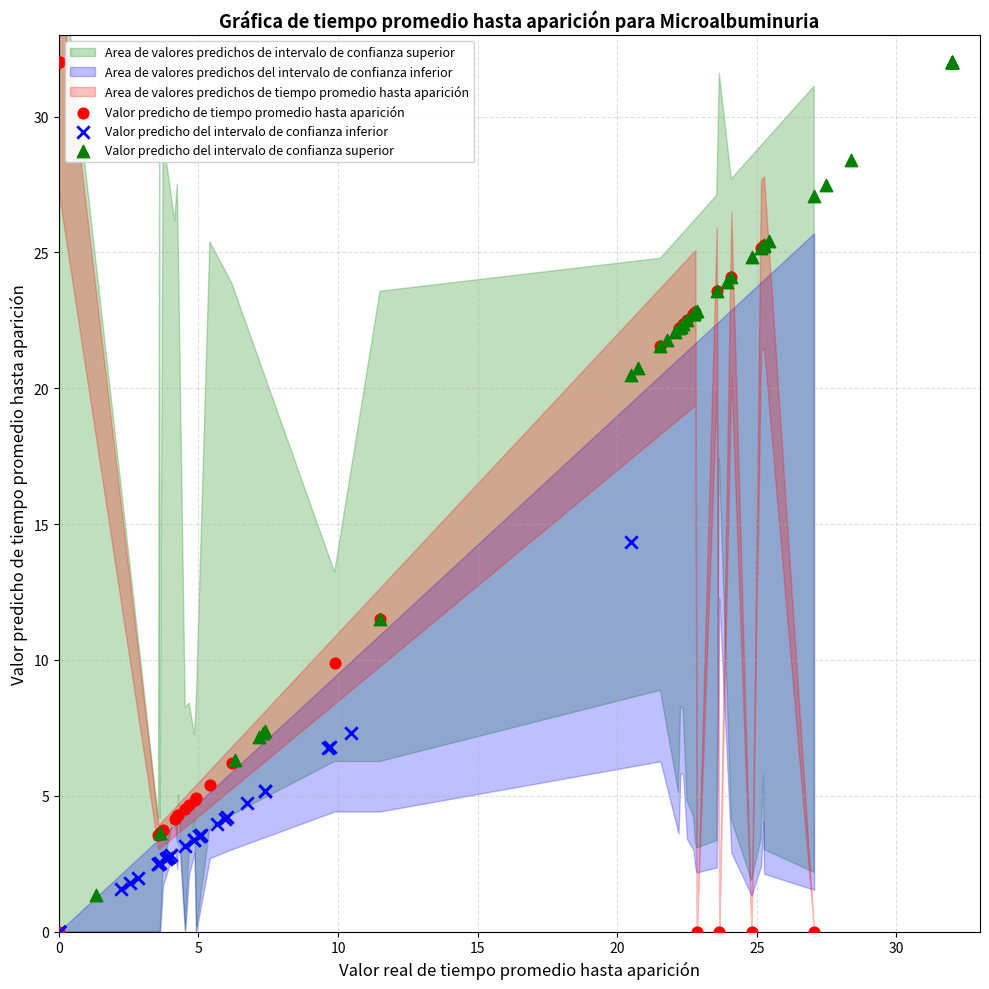

Which series has the widest spread of Y values?

Valor predicho de tiempo promedio hasta aparición